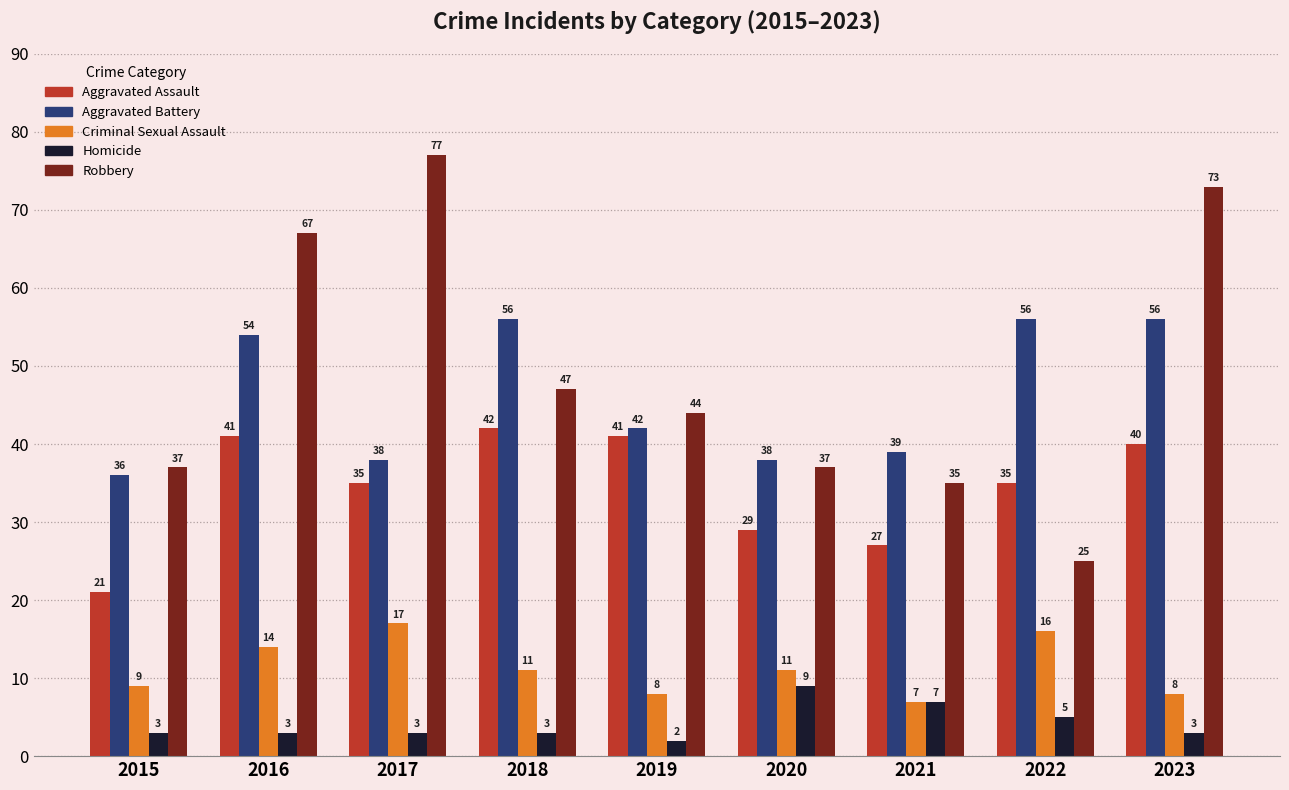

What is the difference between the highest and lowest values at 2021?

32